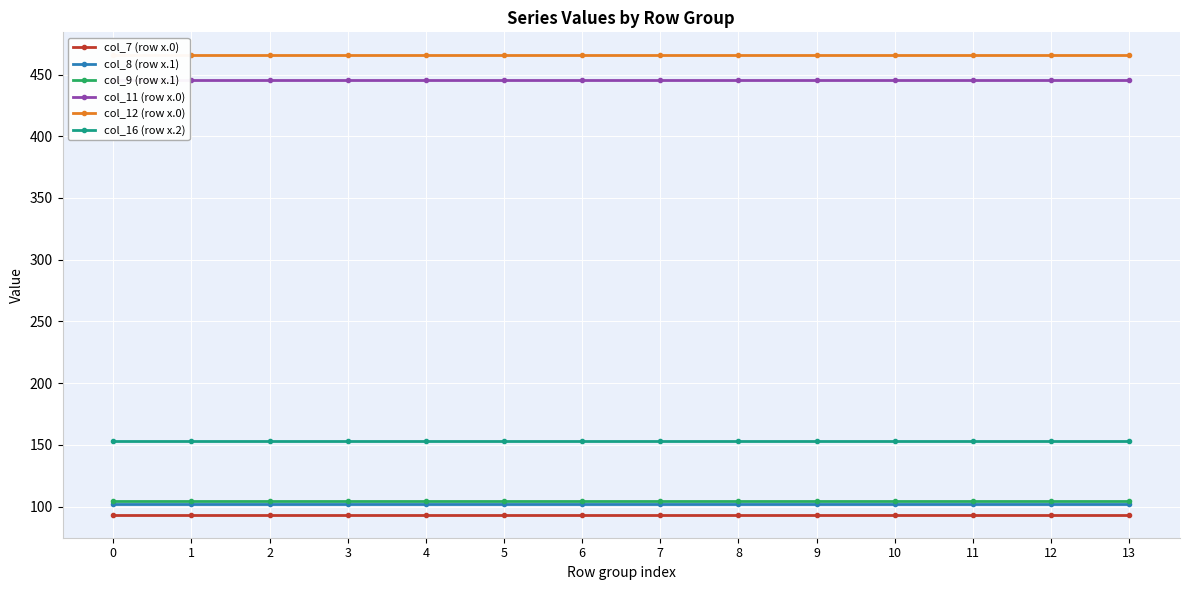

True or false: col_9 (row x.1) has more than 1 points higher than both neighbors.

False